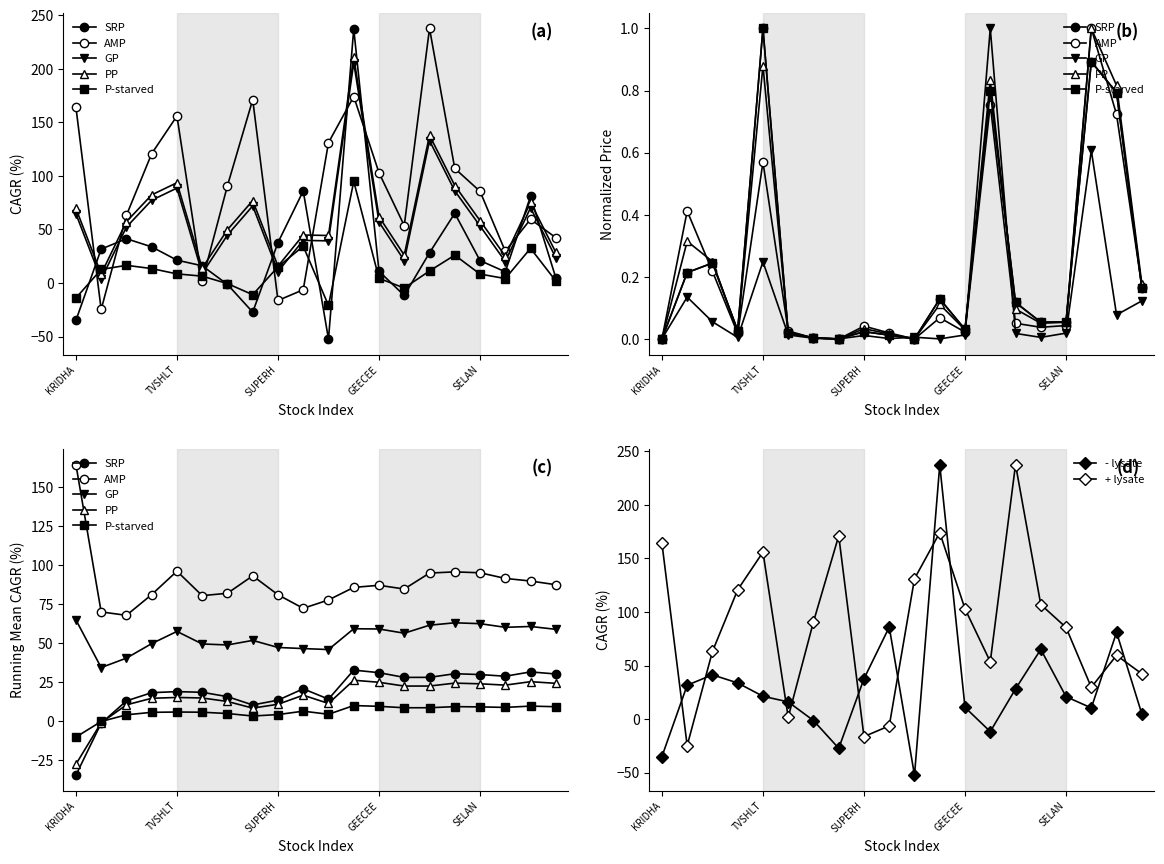

How many values in the + lysate series are below 90?

10